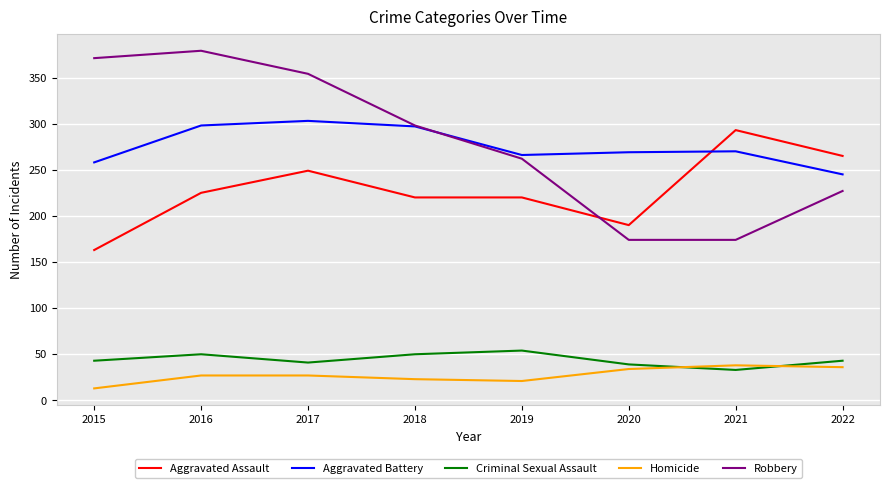

True or false: Robbery and Criminal Sexual Assault intersect in this chart.

False